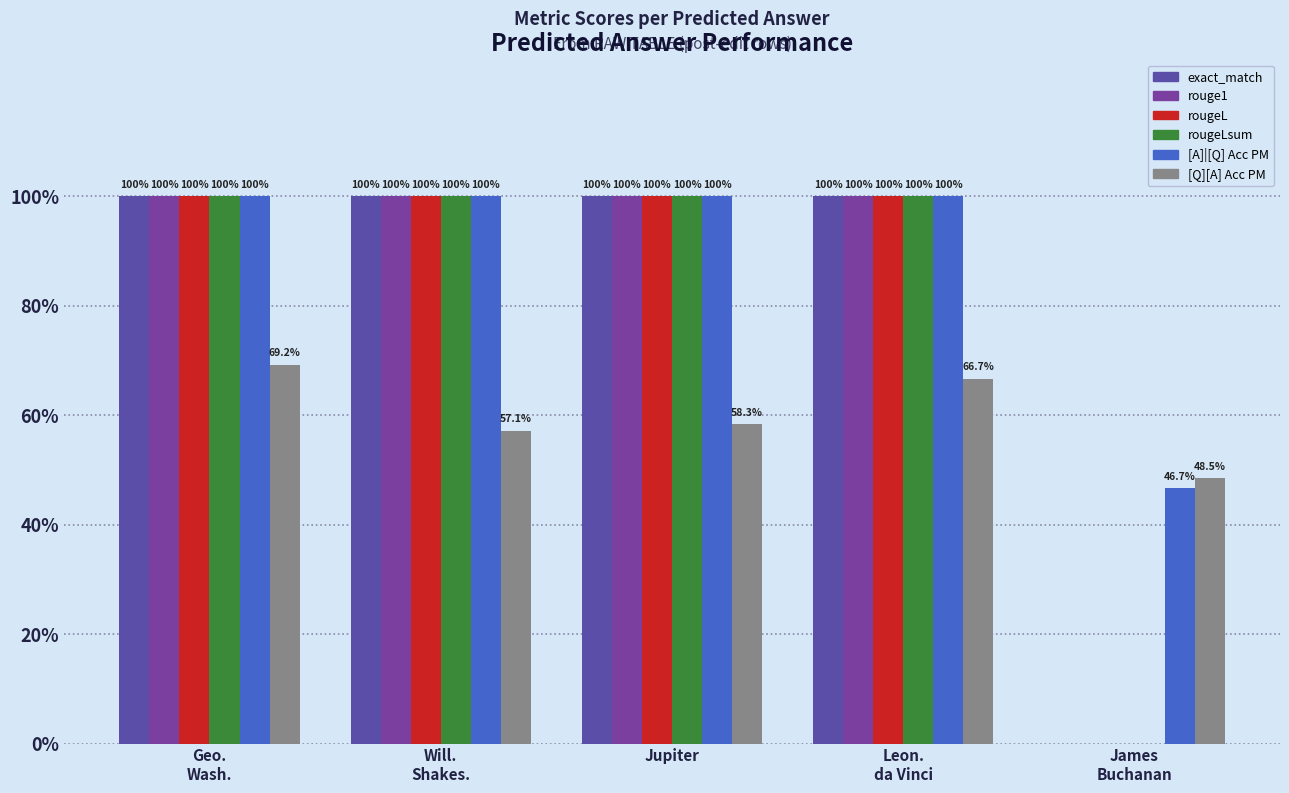

What is the label of the 5th bar from the right?

Geo.
Wash.